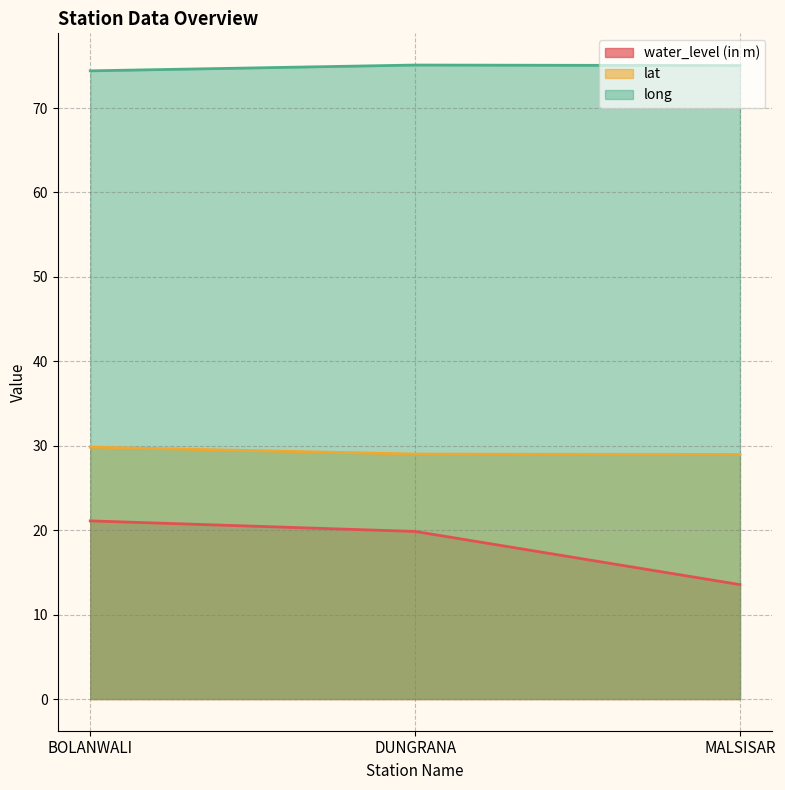

Reading left to right, list all the values displayed in this chart.

water_level (in m): 21.1	19.9	13.6
lat: 29.8	29.0	29.0
long: 74.4	75.1	75.0